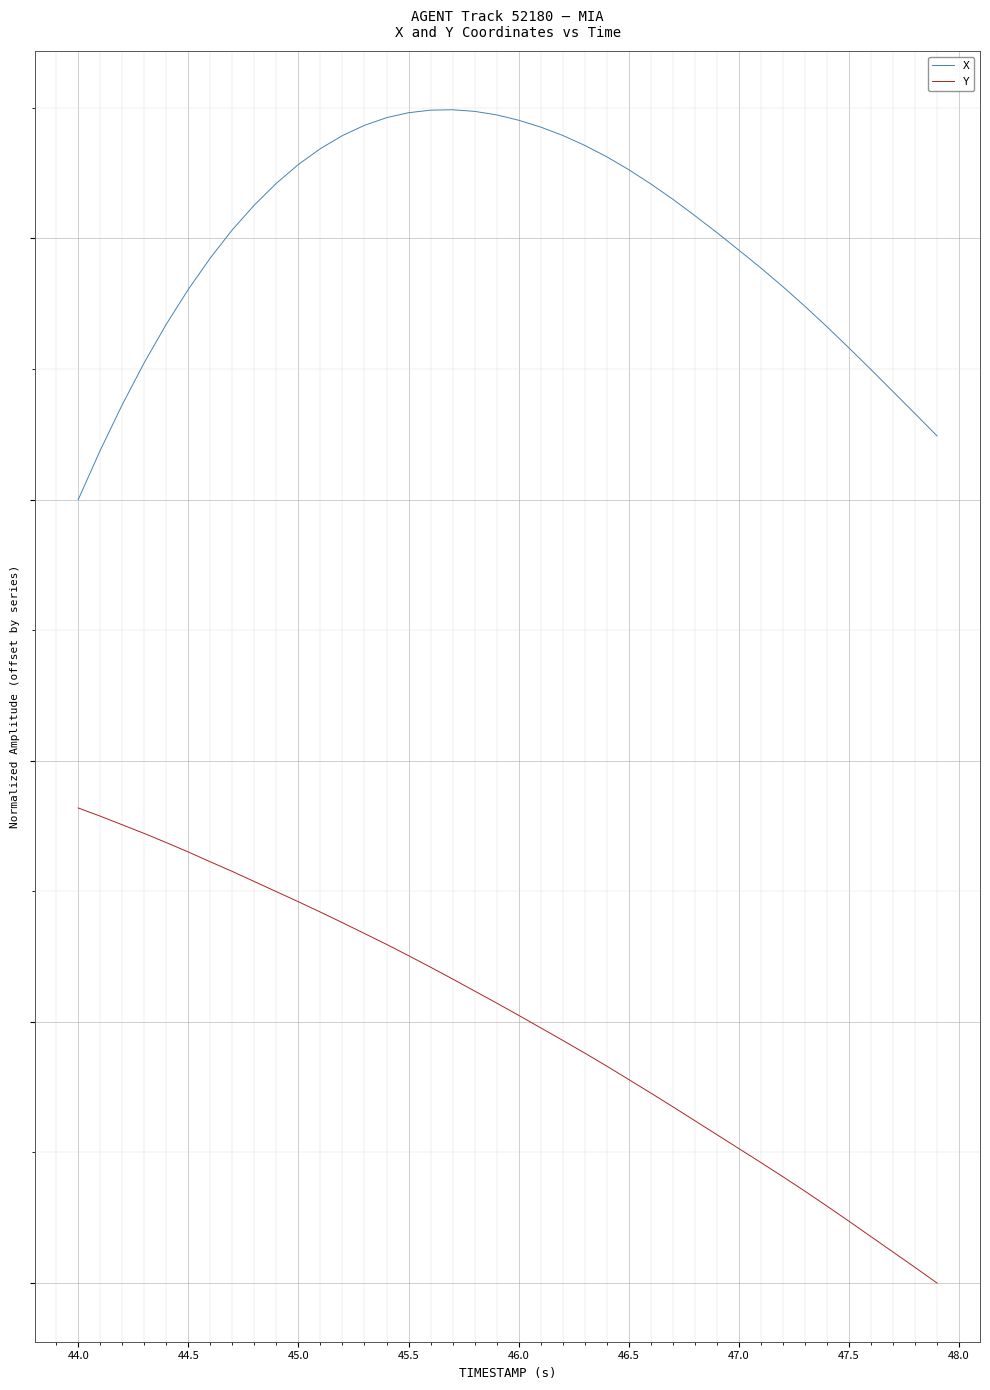

Is this an area chart (filled region under the line)?

No